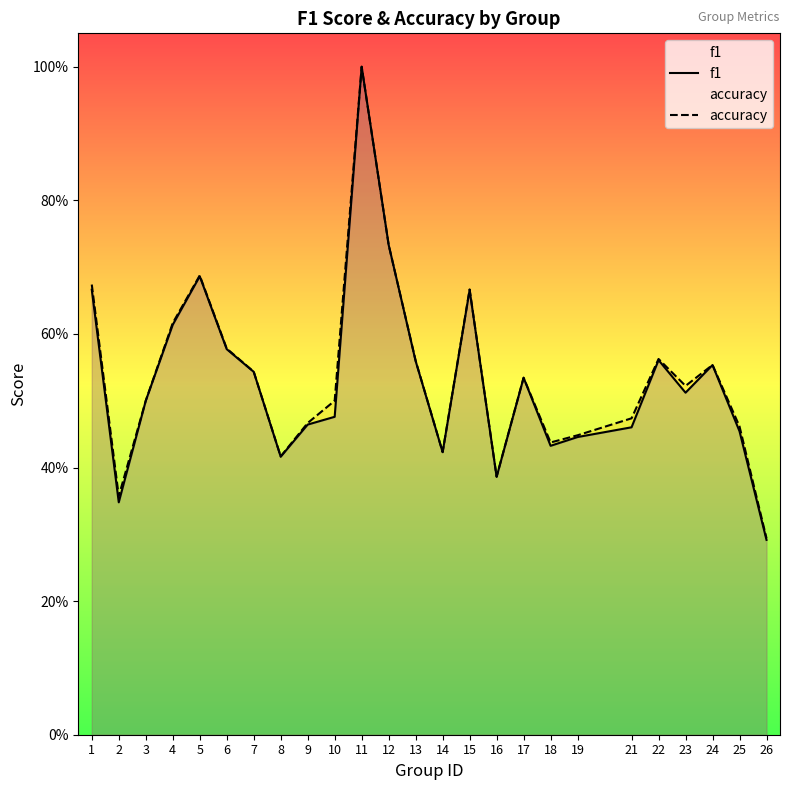

What is the total value across all series at 13?

1.1